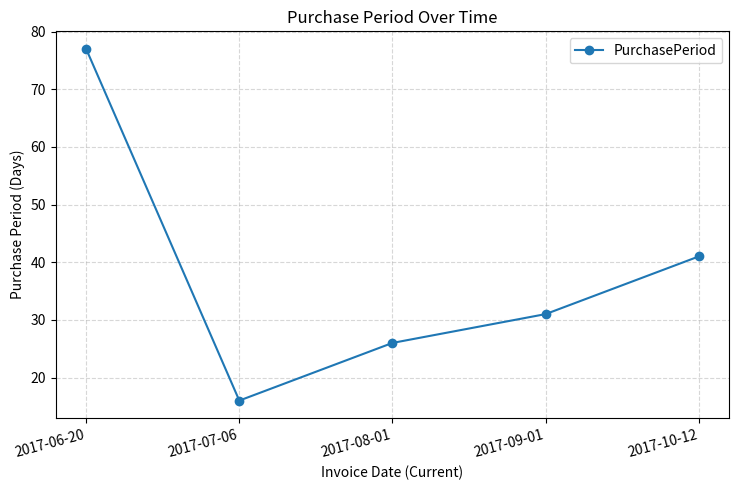

Reading left to right, list all the values displayed in this chart.

77	16	26	31	41